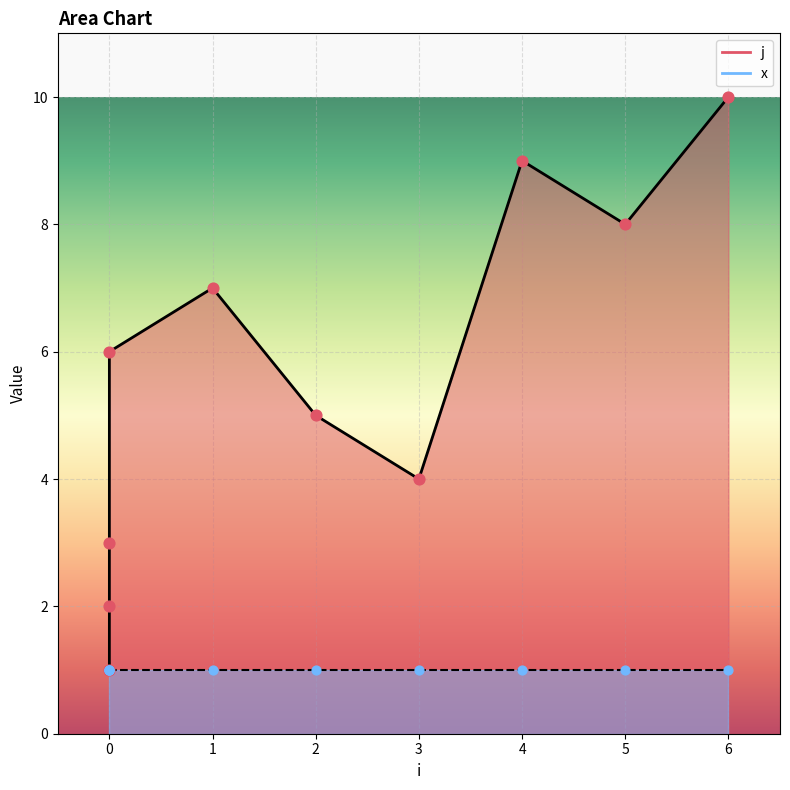

Which has a higher value, 0 or 4?

4